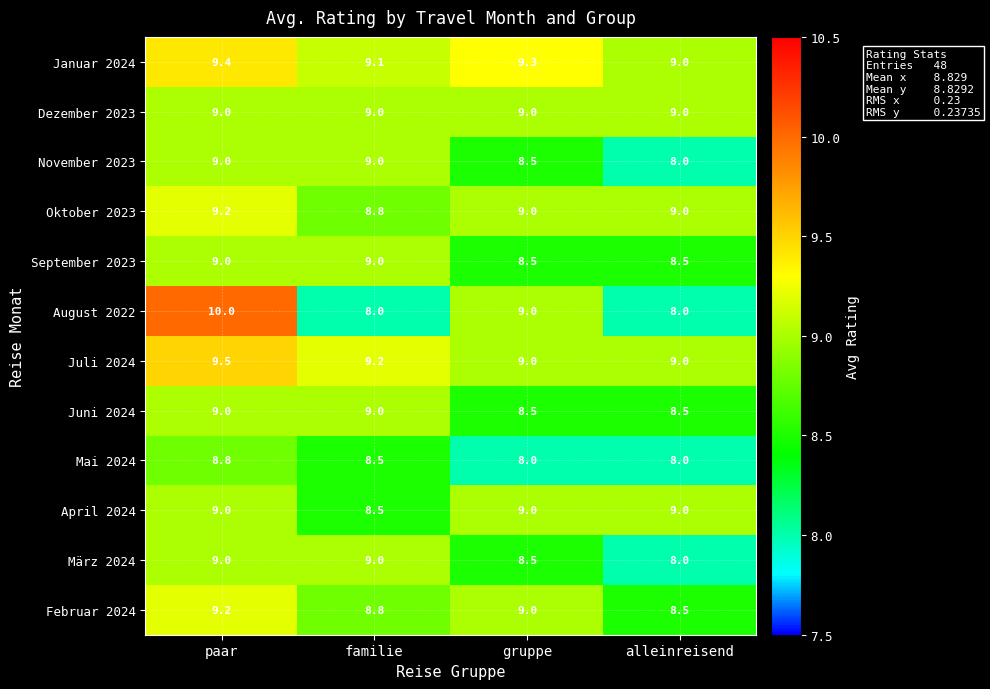

What is the average value of the März 2024 series?

8.6